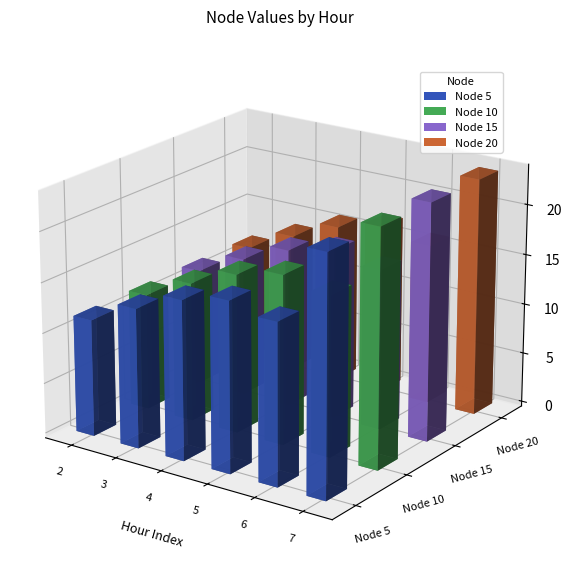

What is the total value across all series at 2?

46.3